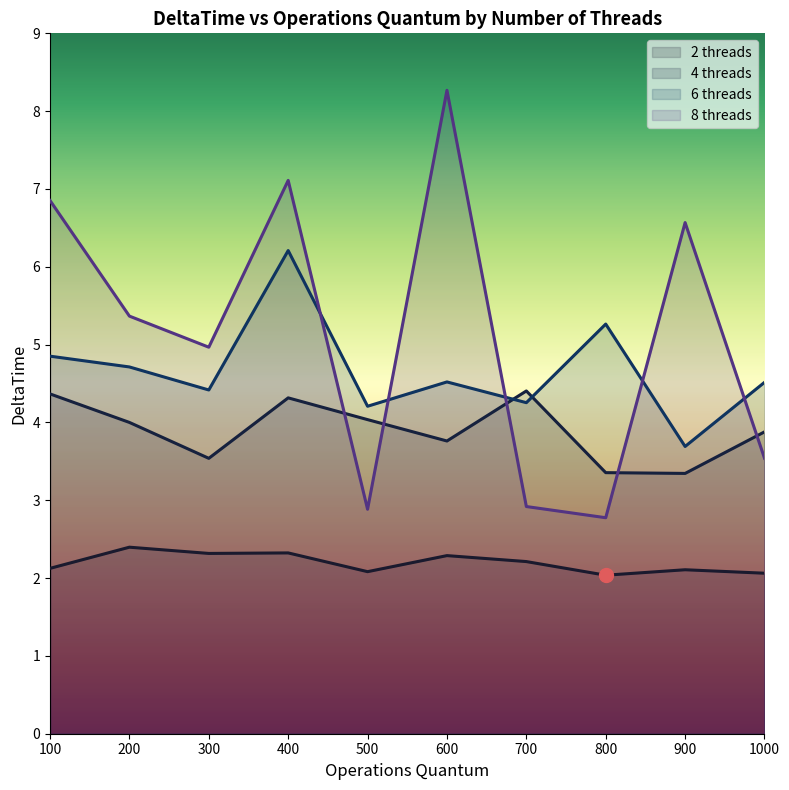

After their last crossing, which series has the higher values: 6 threads or 8 threads?

6 threads